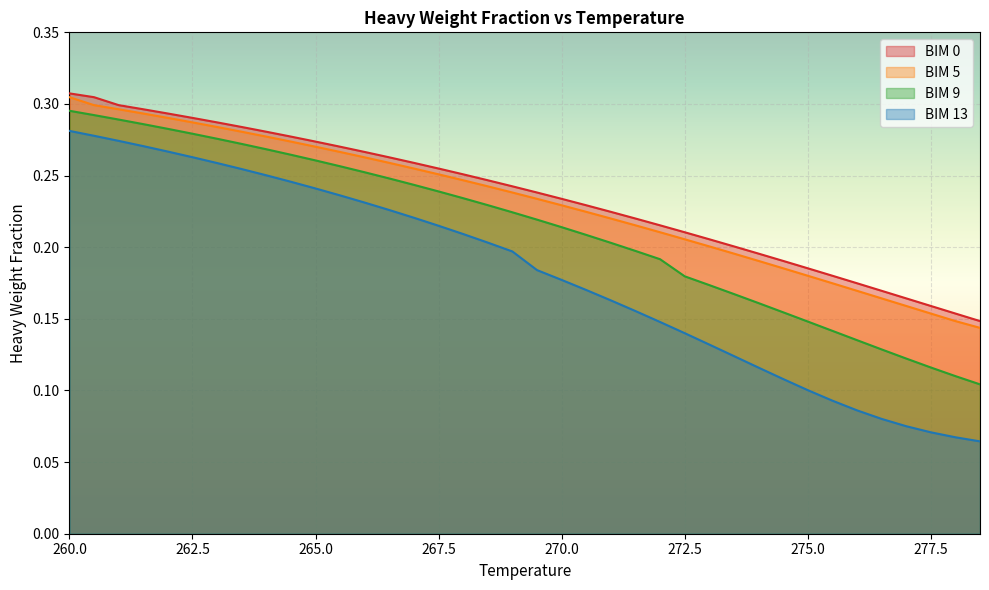

Is it true that BIM 0 equals 0.2 at 272.5?

True